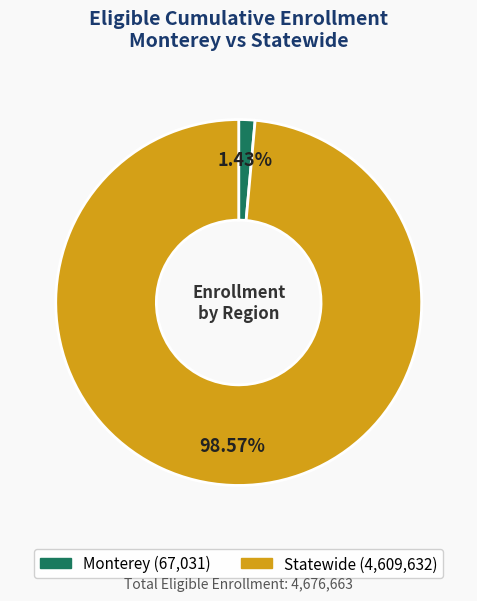

Does Monterey account for over 50% of the chart?

No